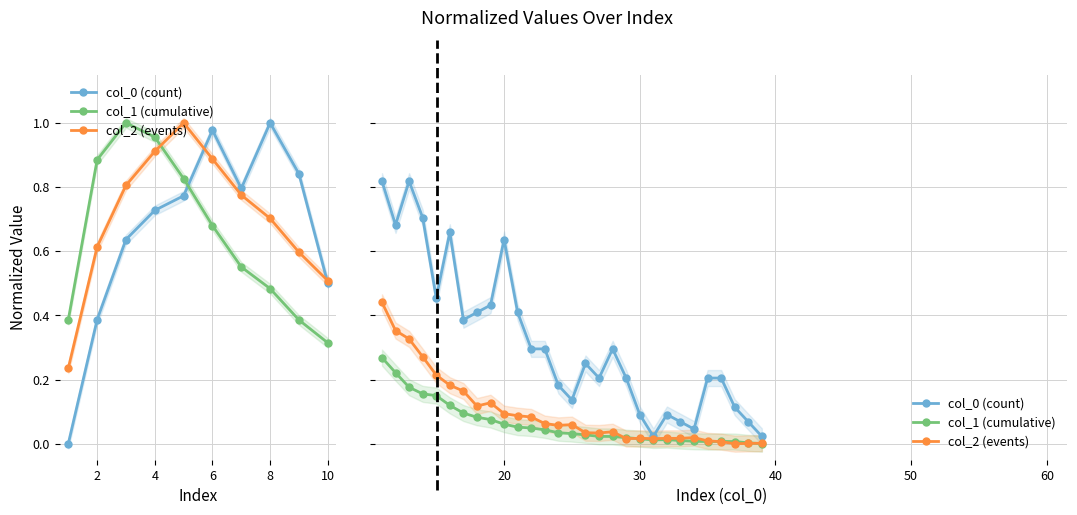

Is the value of col_1 (cumulative) at 16 greater than the value of col_2 (events) at 10?

No